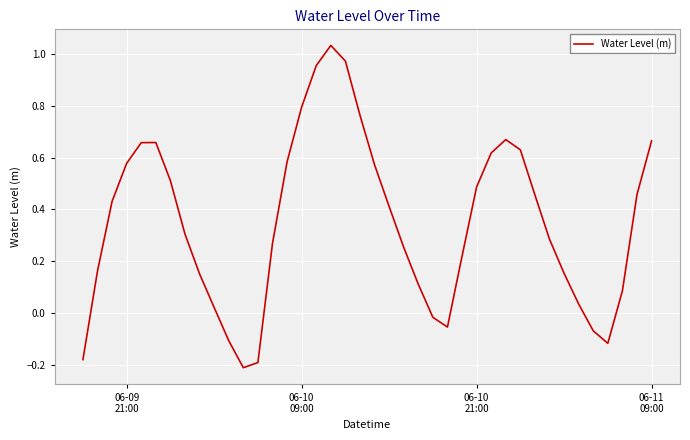

What is the difference between the maximum and minimum values?

1.2